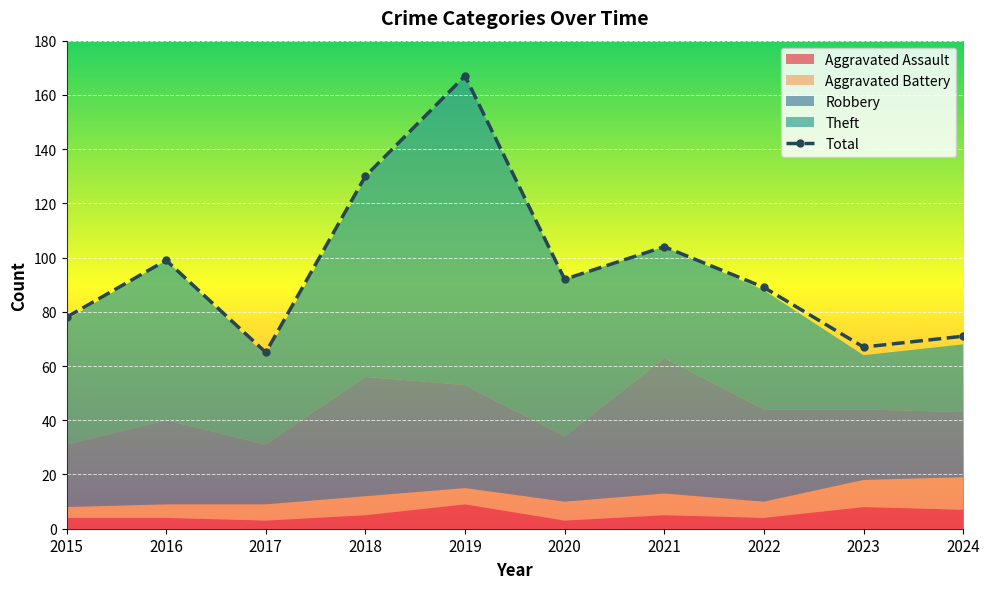

The Robbery series shows 42 at 2024. True or false?

False